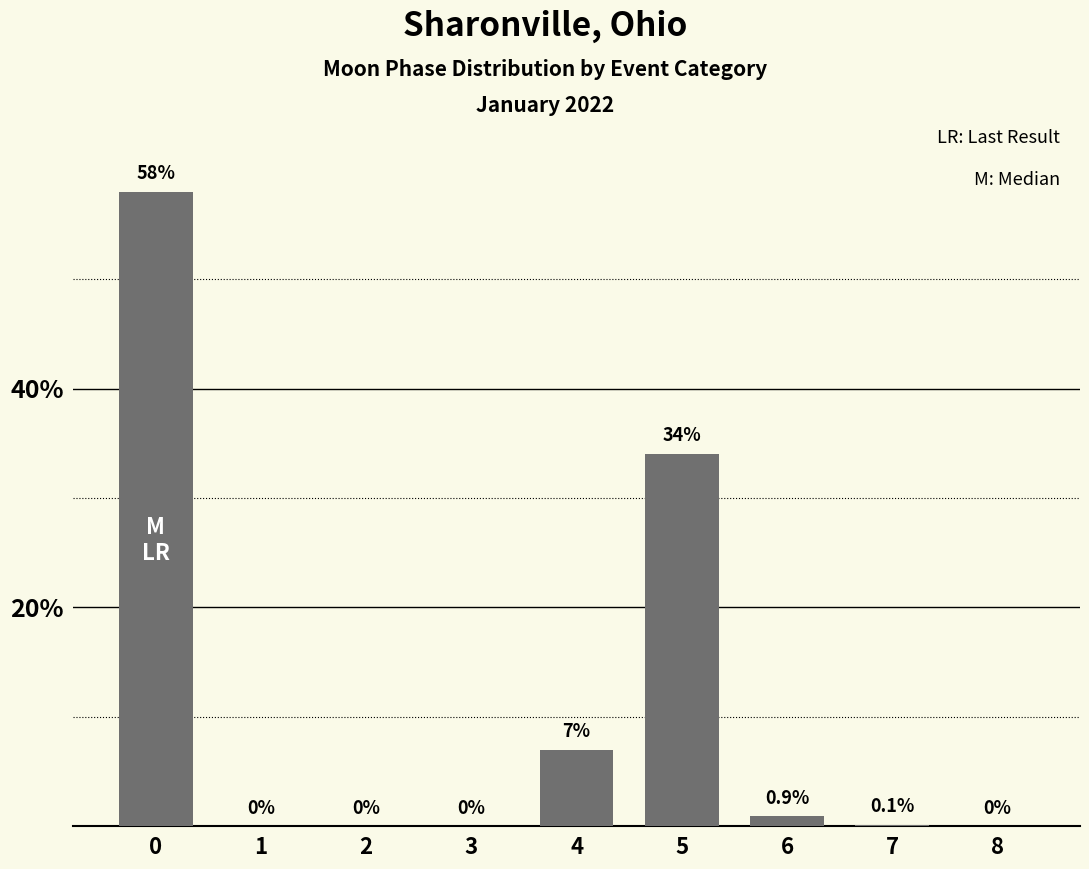

What is the sum of all values?

100.0